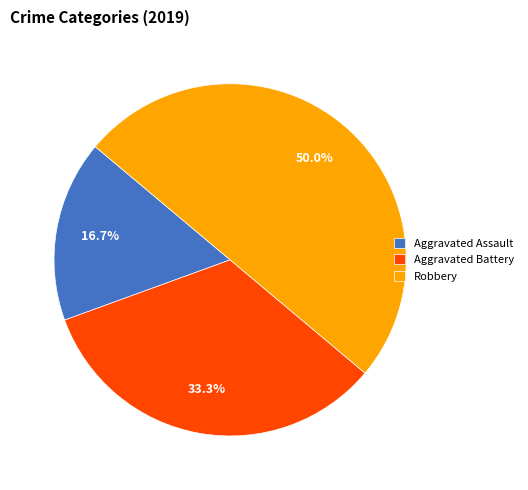

Do Robbery and Aggravated Battery together represent more than half of the pie?

Yes